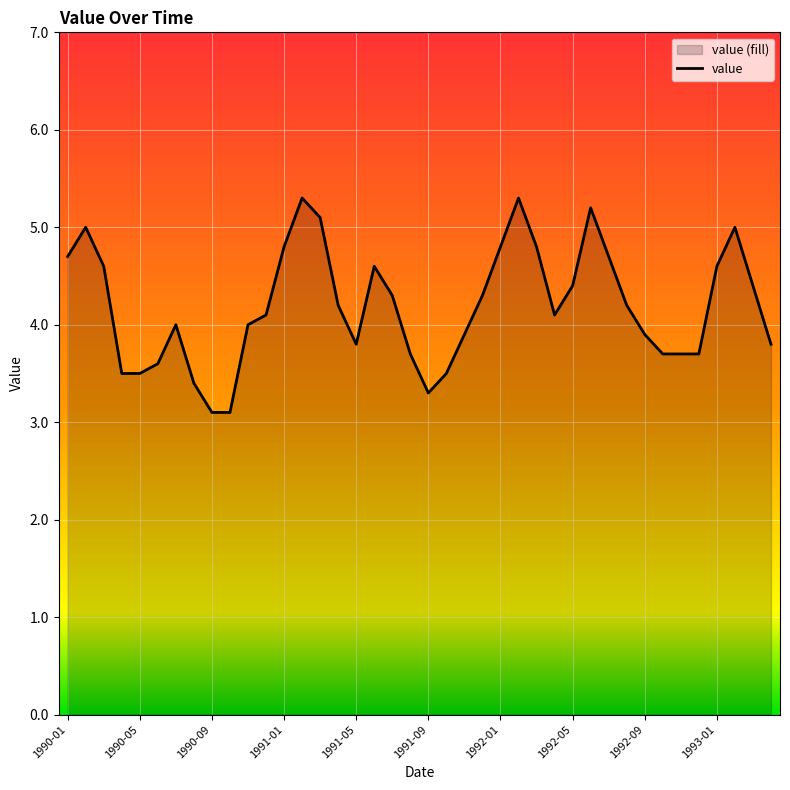

How many data points are above 4?

22